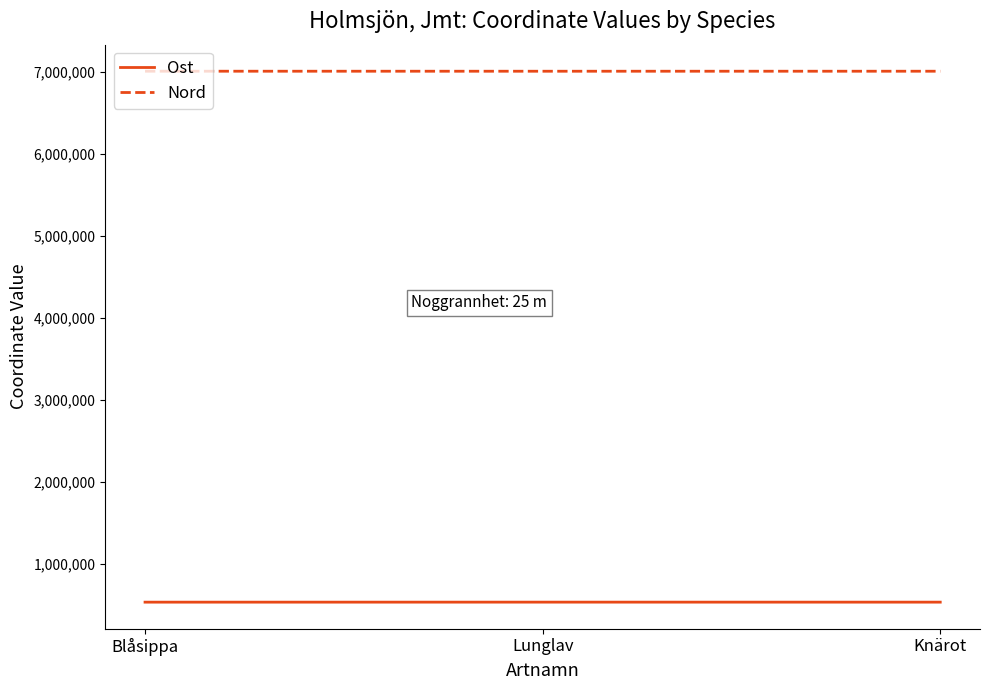

Which series has the largest total across all categories?

Nord